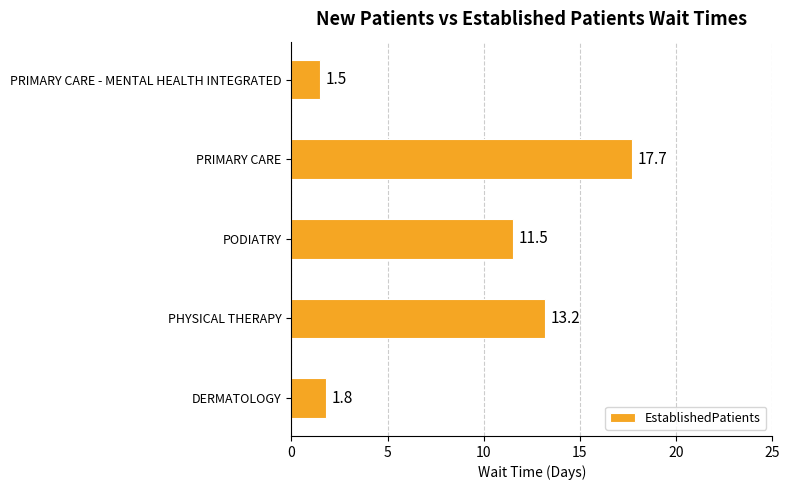

What is the difference between the second highest and minimum values?

11.7